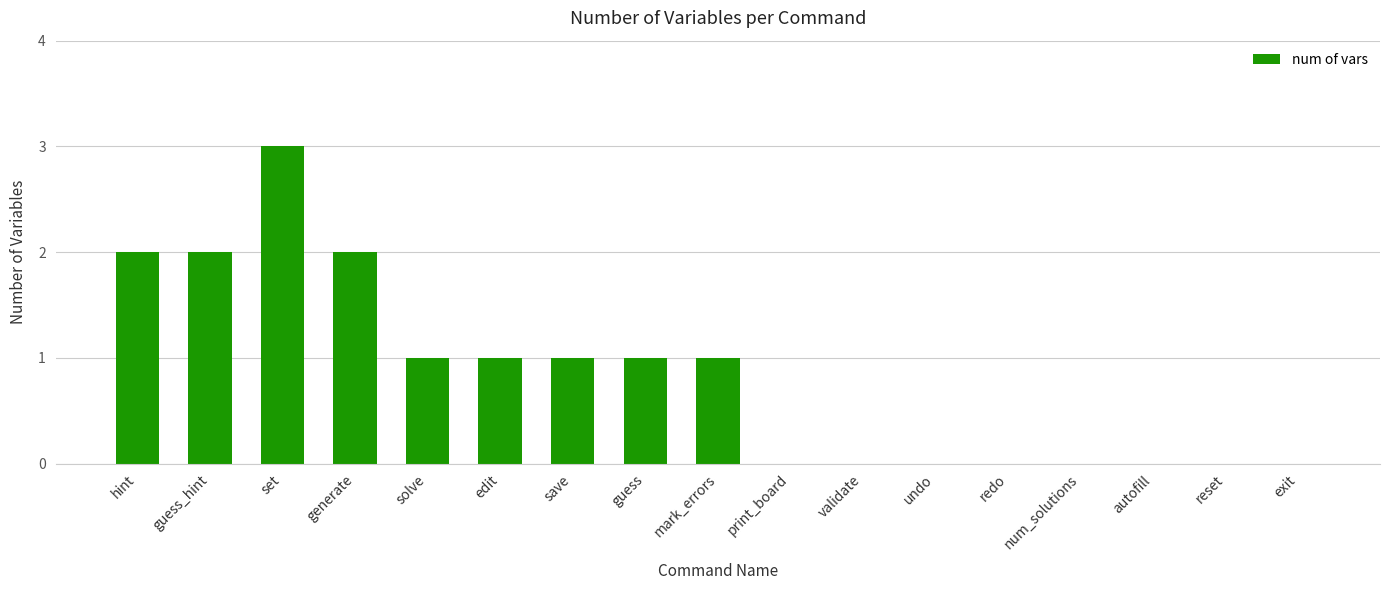

True or false: the data shows 1 at edit.

True